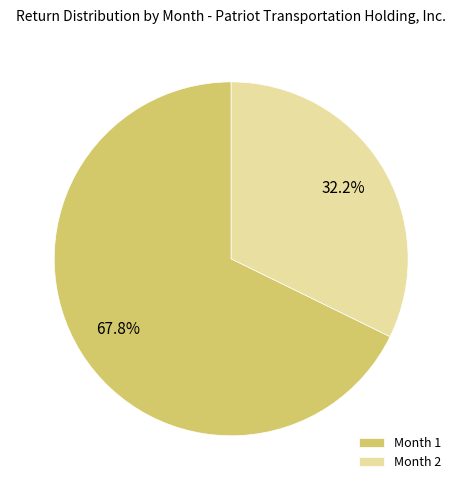

Rank the categories by value from highest to lowest.

Month 1, Month 2